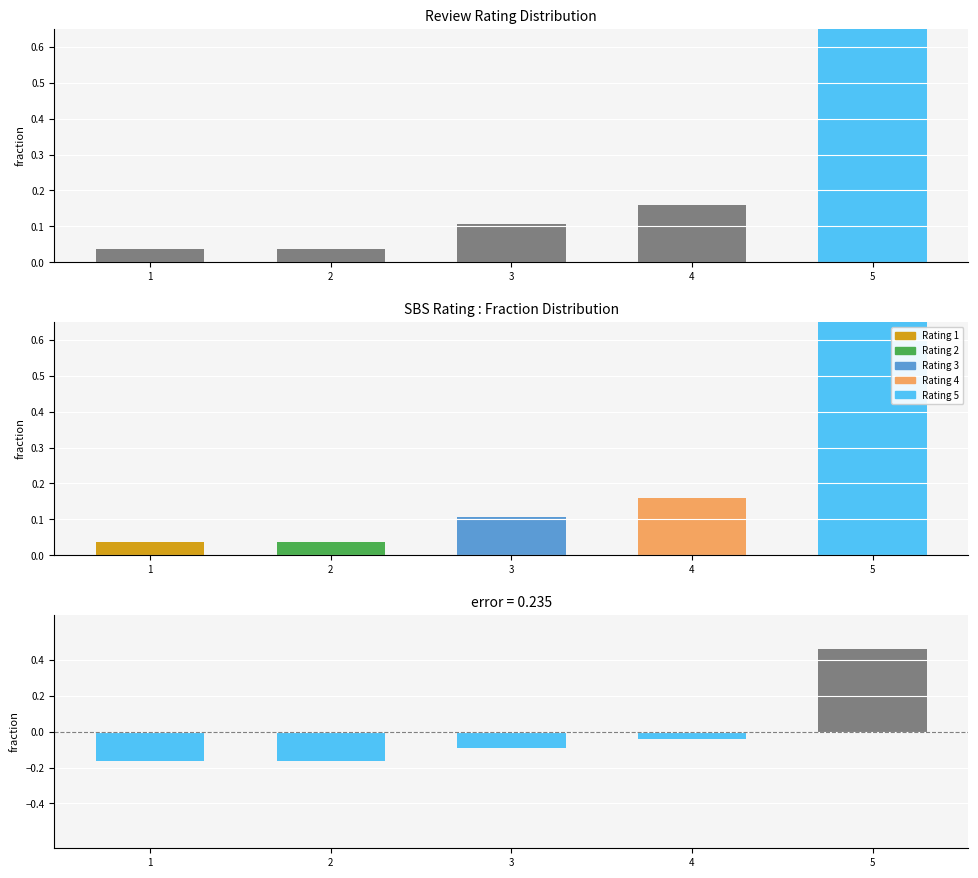

True or false: difference has a value of 0.8 at 5.

False